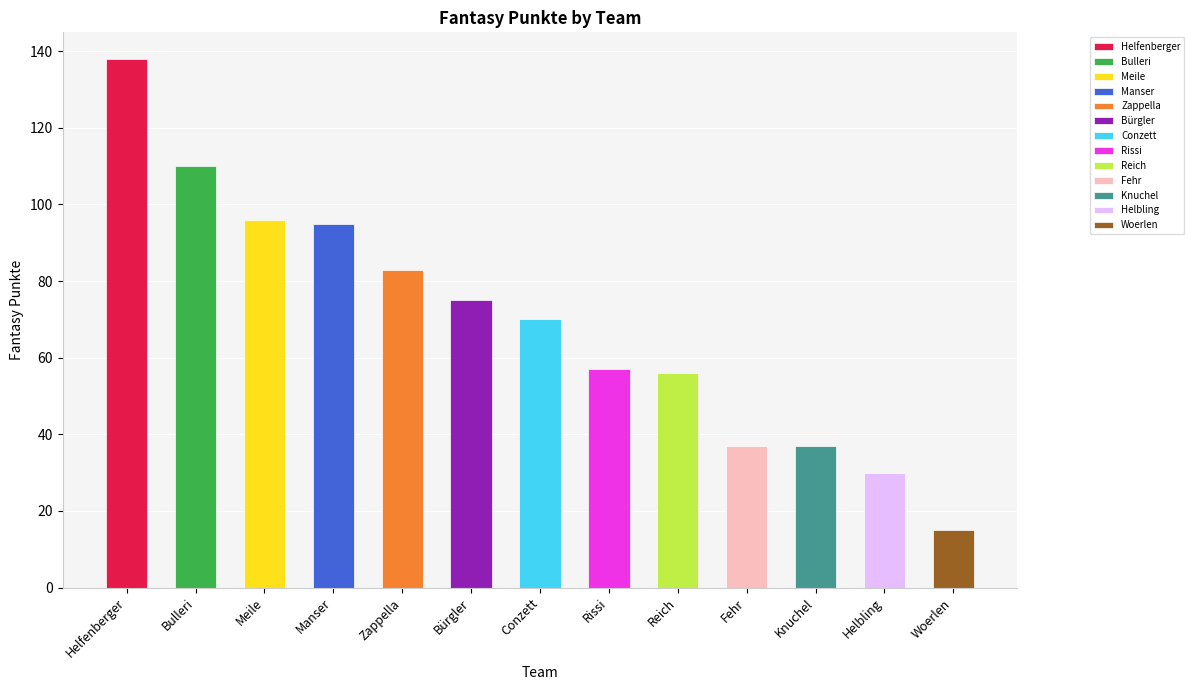

What is the ratio of the value at Woerlen to the value at Manser?

0.2